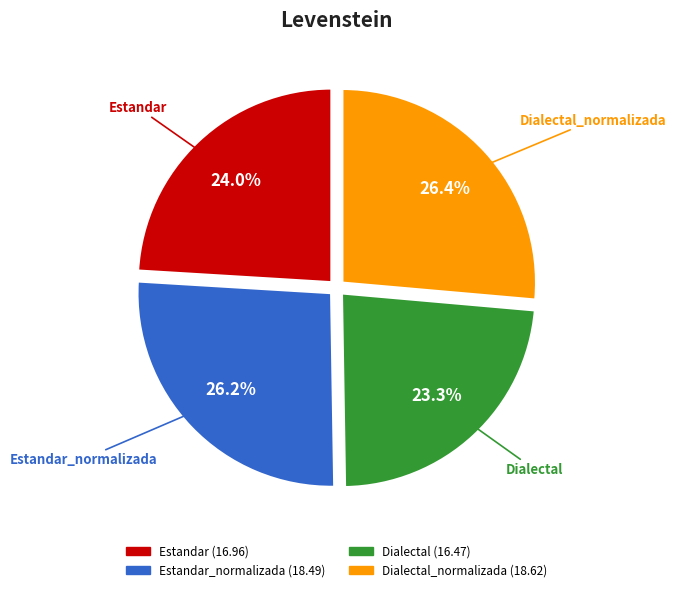

Does any single category account for the majority?

No